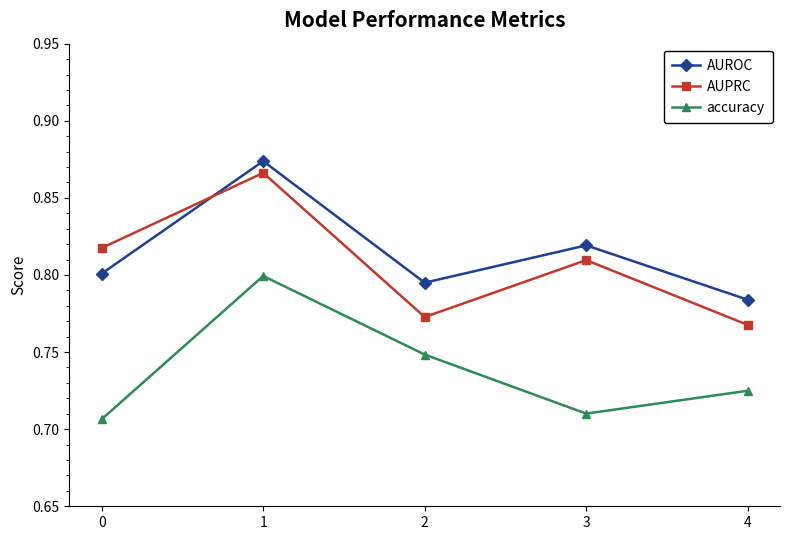

Count the number of data series in this chart.

3